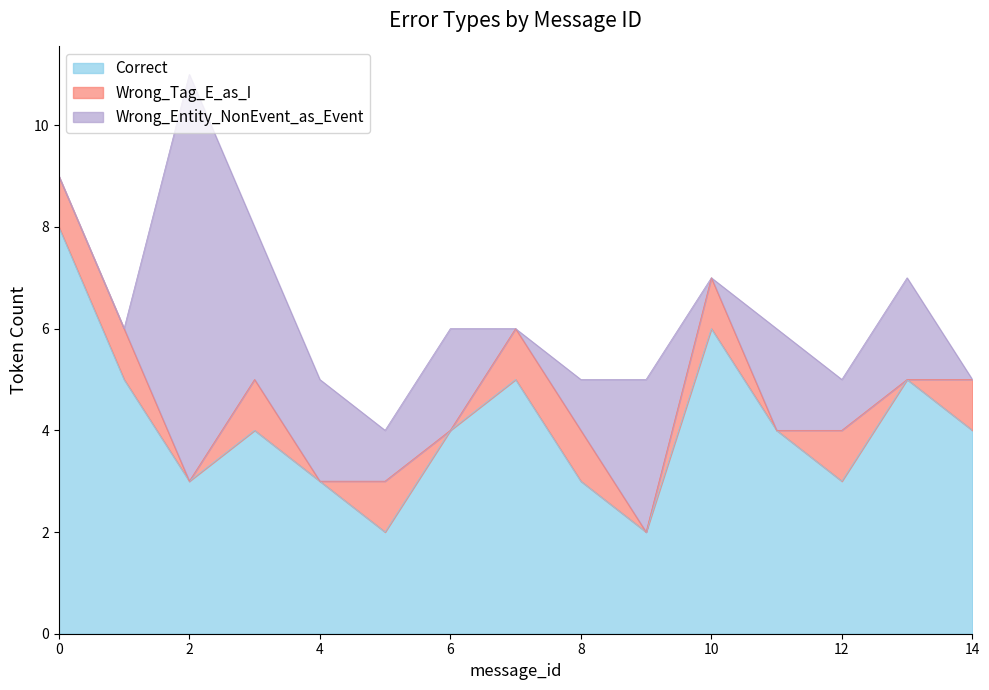

Rank the series at 2 from lowest to highest value.

Wrong_Tag_E_as_I, Correct, Wrong_Entity_NonEvent_as_Event